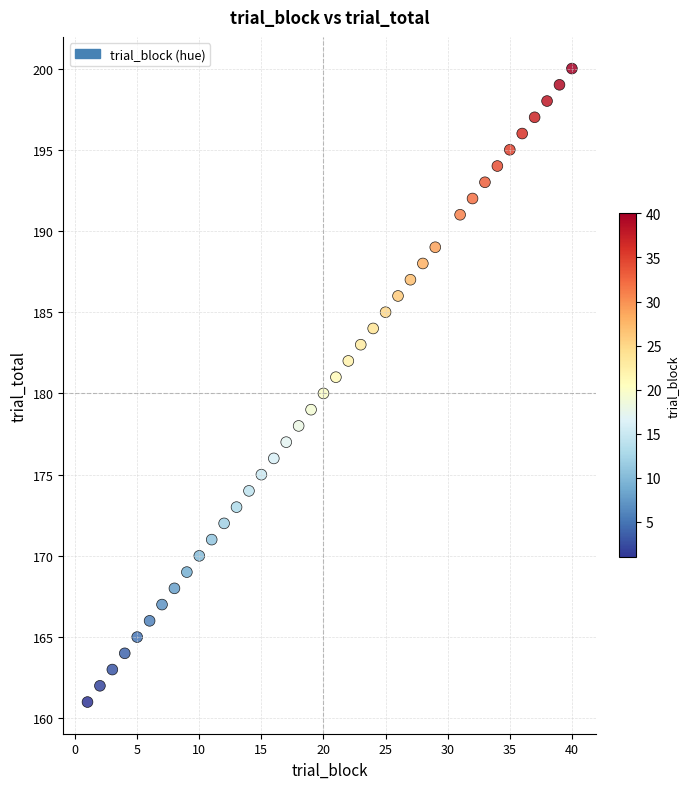

What is the range of Y values (max minus min)?

39